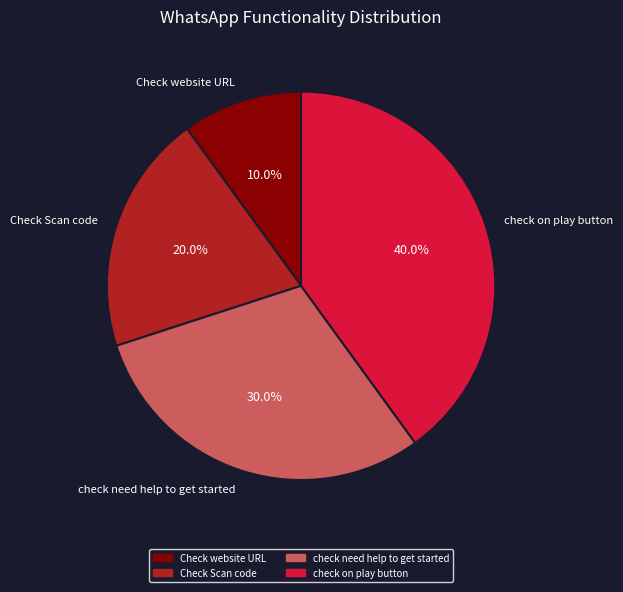

Count the number of slices in the pie.

4